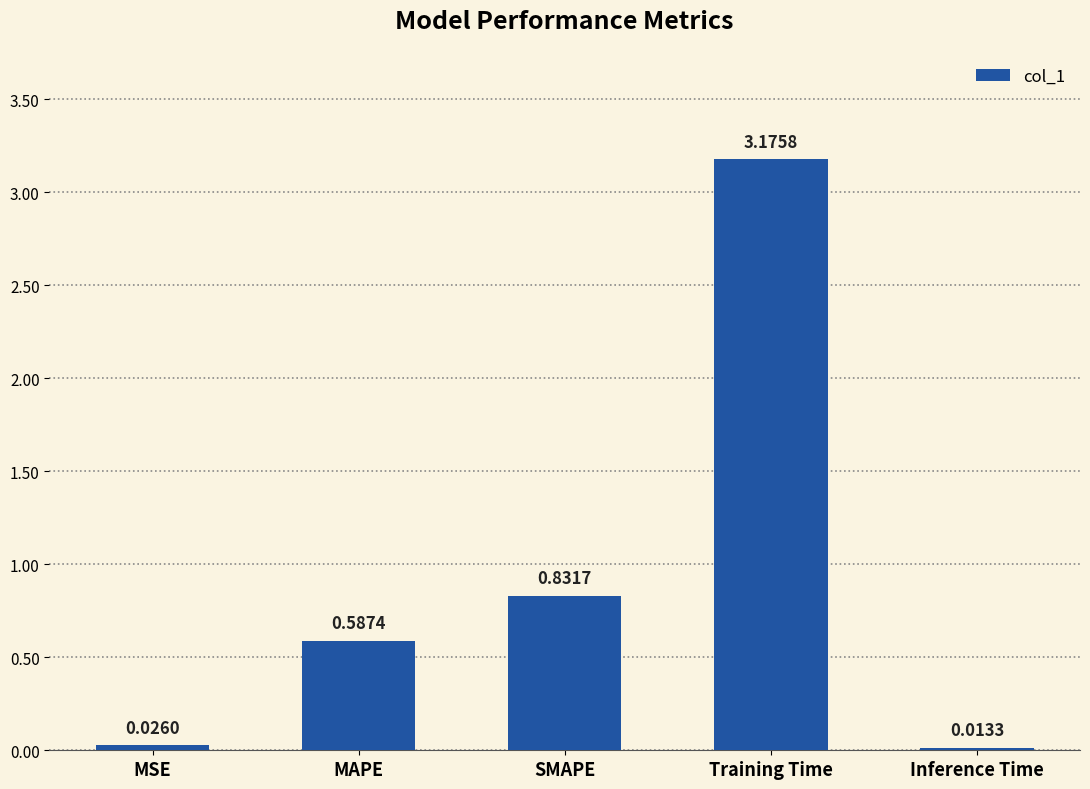

Between Inference Time and MSE, which is larger?

MSE